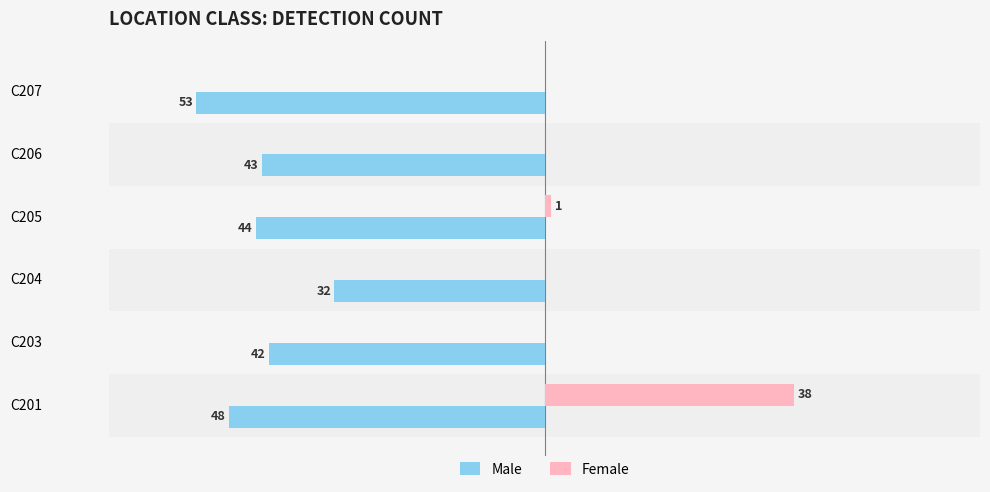

At how many categories does at least one series exceed -45?

6